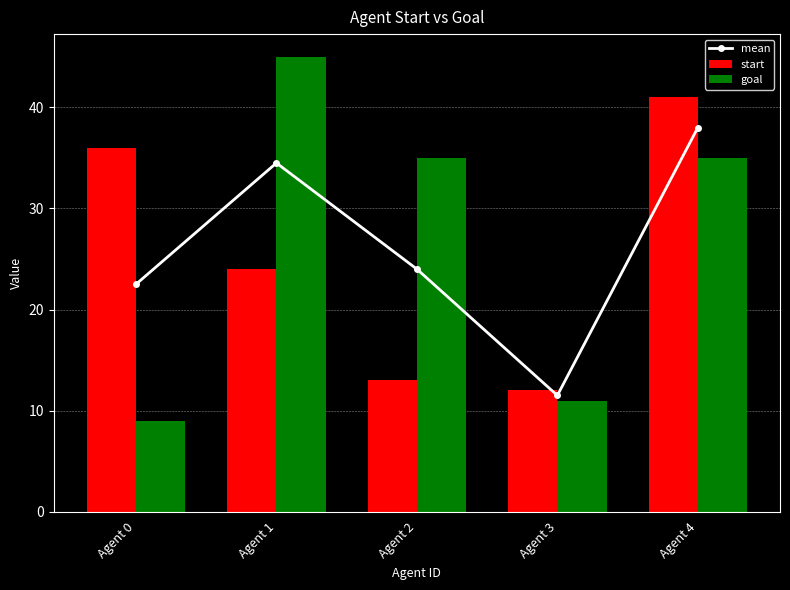

List the series in order of their peak value, lowest first.

mean, start, goal